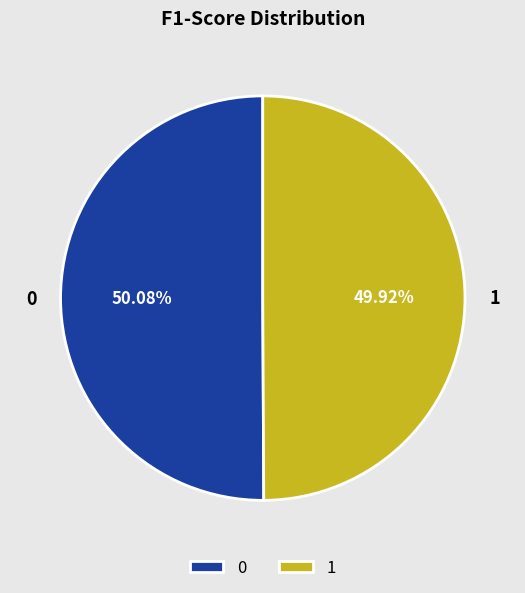

To the nearest percent, what percentage of the pie is 1?

50%